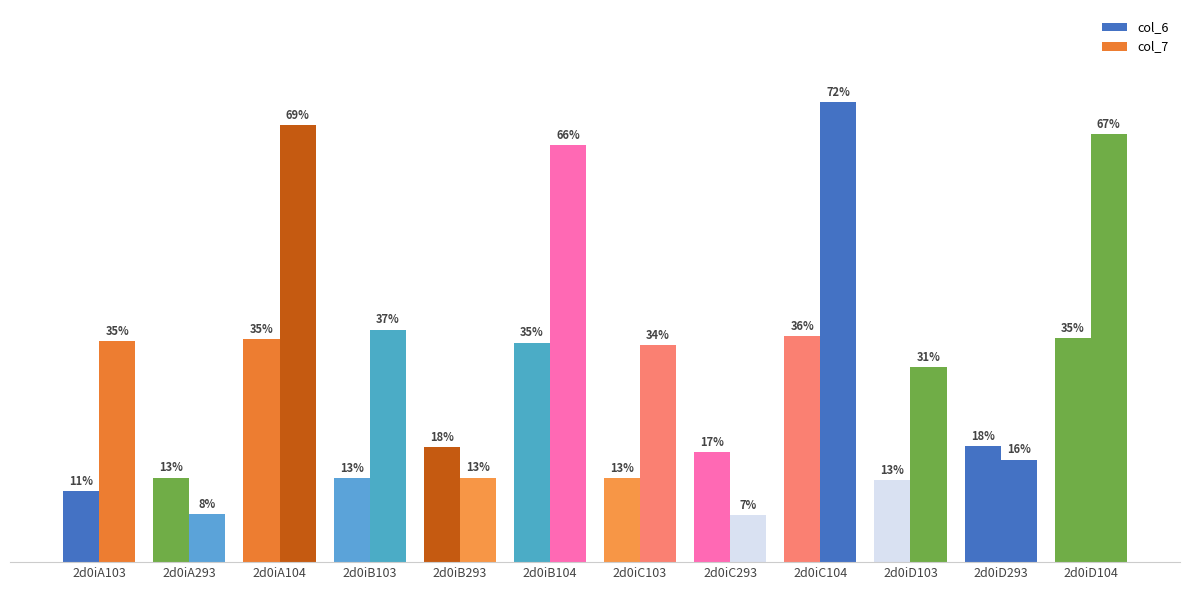

Does the chart contain stacked bars?

No